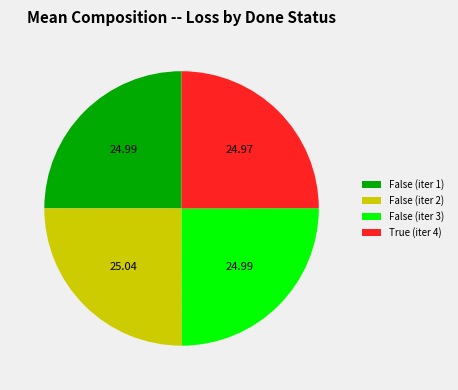

The False (iter 1) slice represents 25% of the pie. True or false?

True